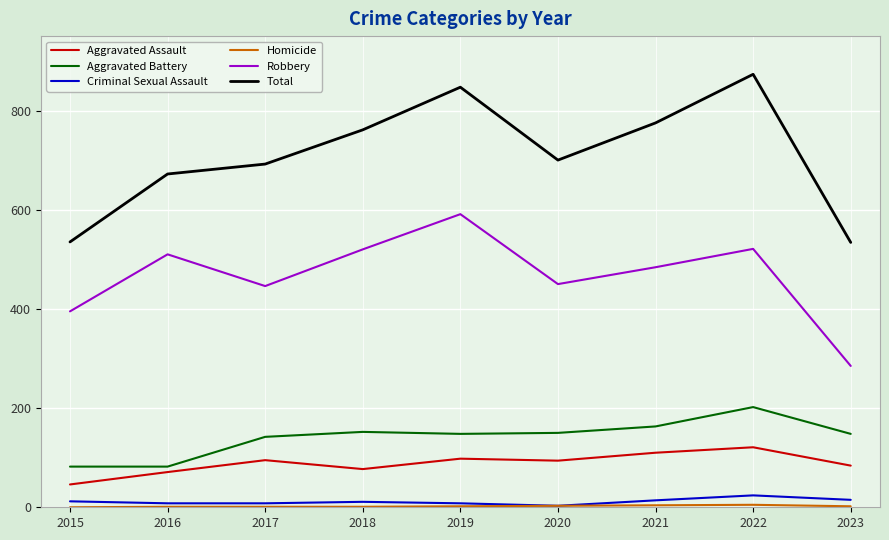

Which series has the widest spread of values?

Total